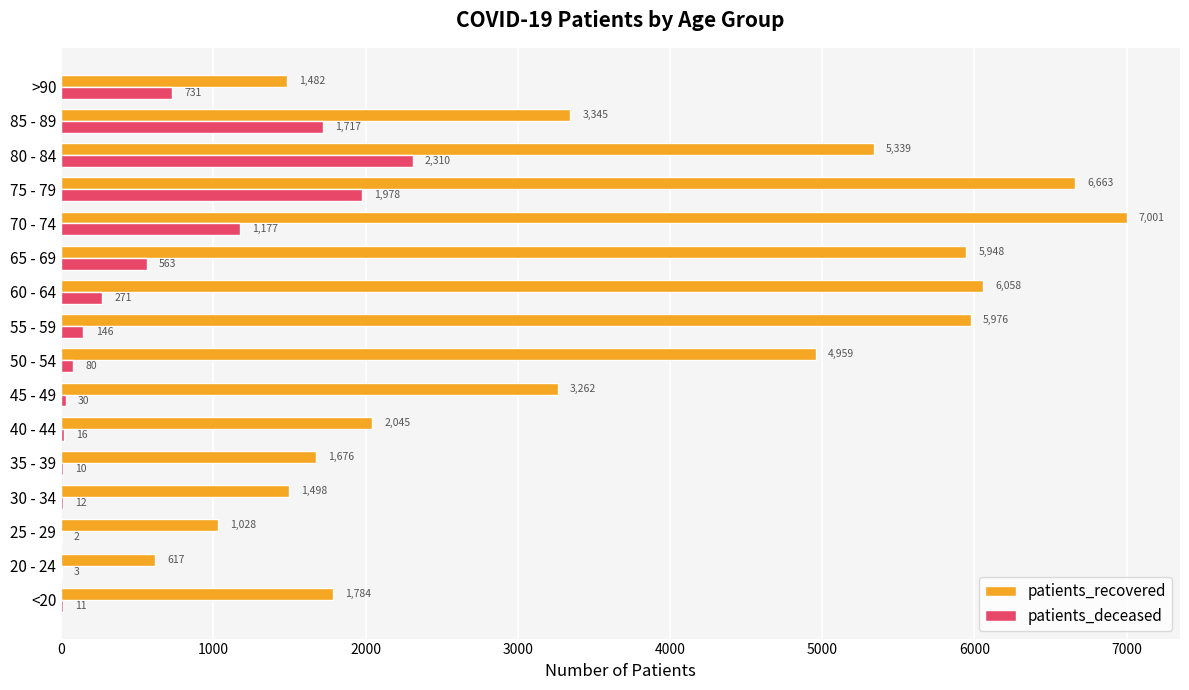

What is the total value across all series at 75 - 79?

8641